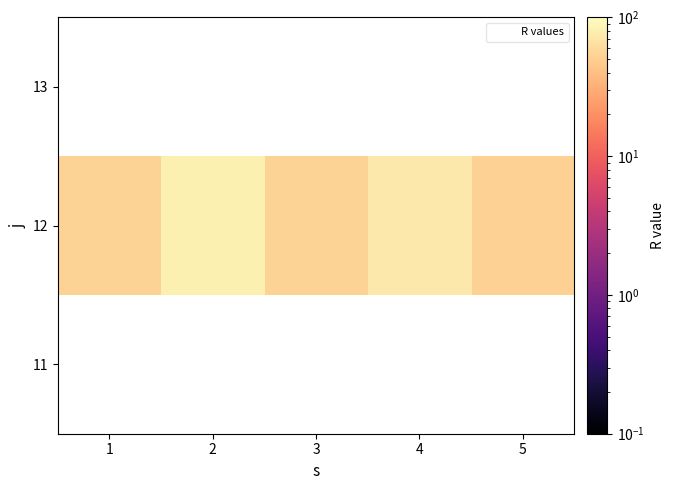

Which category has the lowest value in the 12 series?

5